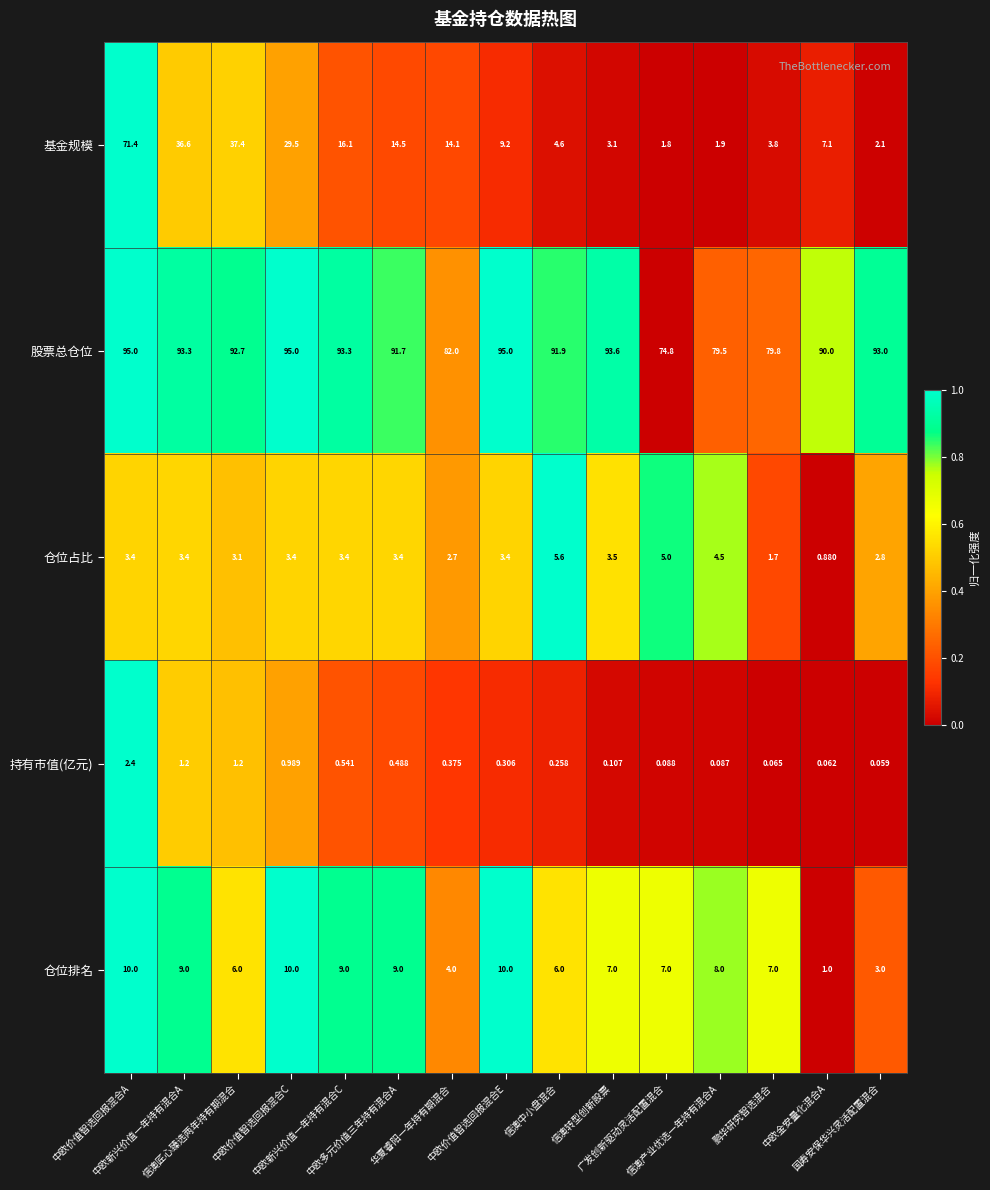

Which series has the largest range (max minus min)?

基金规模